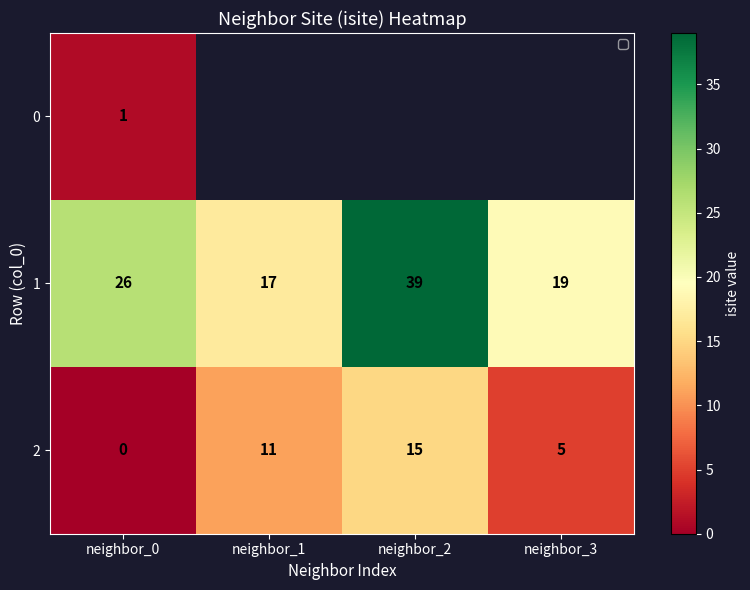

The 1 series shows 6 at neighbor_3. True or false?

False